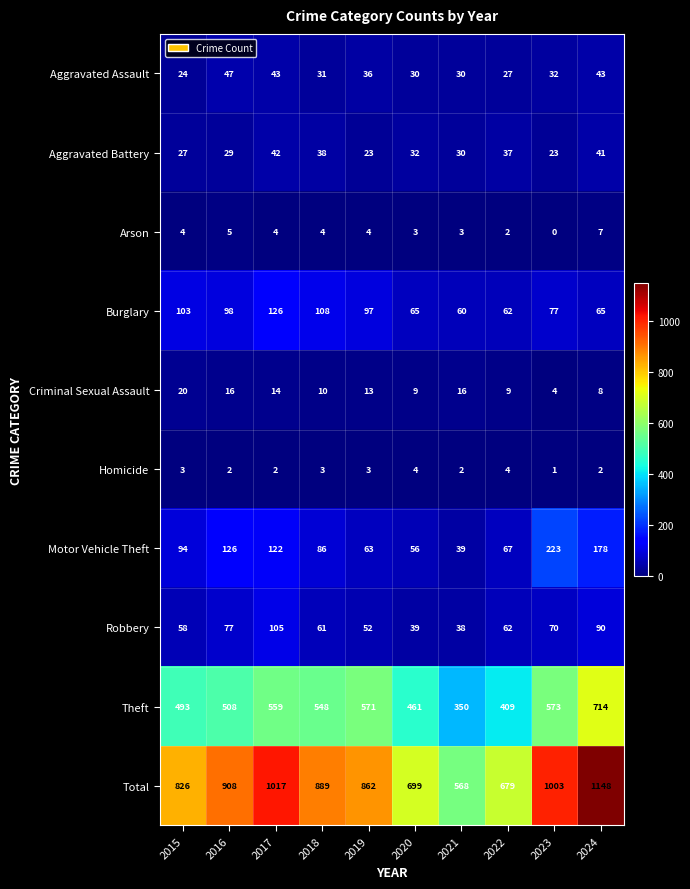

Where does the Aggravated Battery series first go above 32?

2017